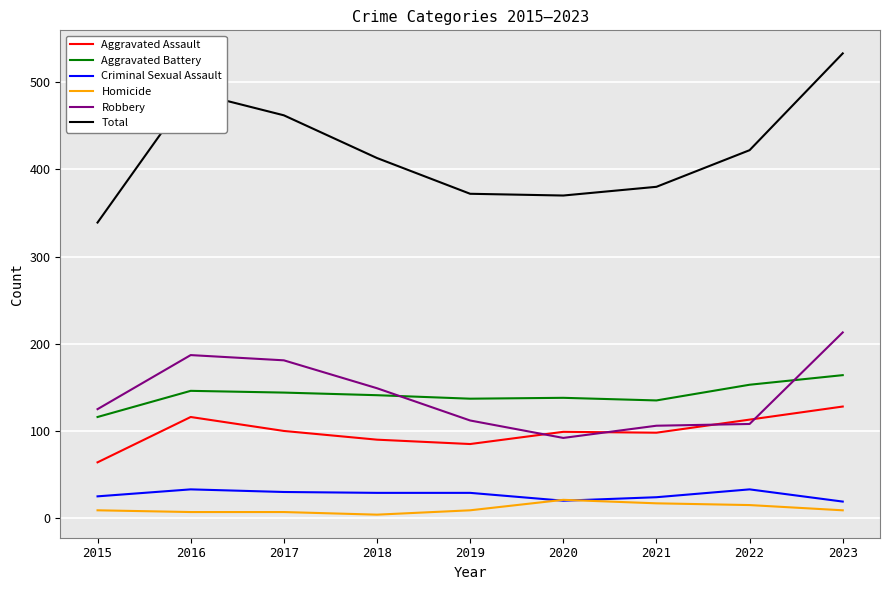

Rank the series by their maximum value, from lowest to highest.

Homicide, Criminal Sexual Assault, Aggravated Assault, Aggravated Battery, Robbery, Total